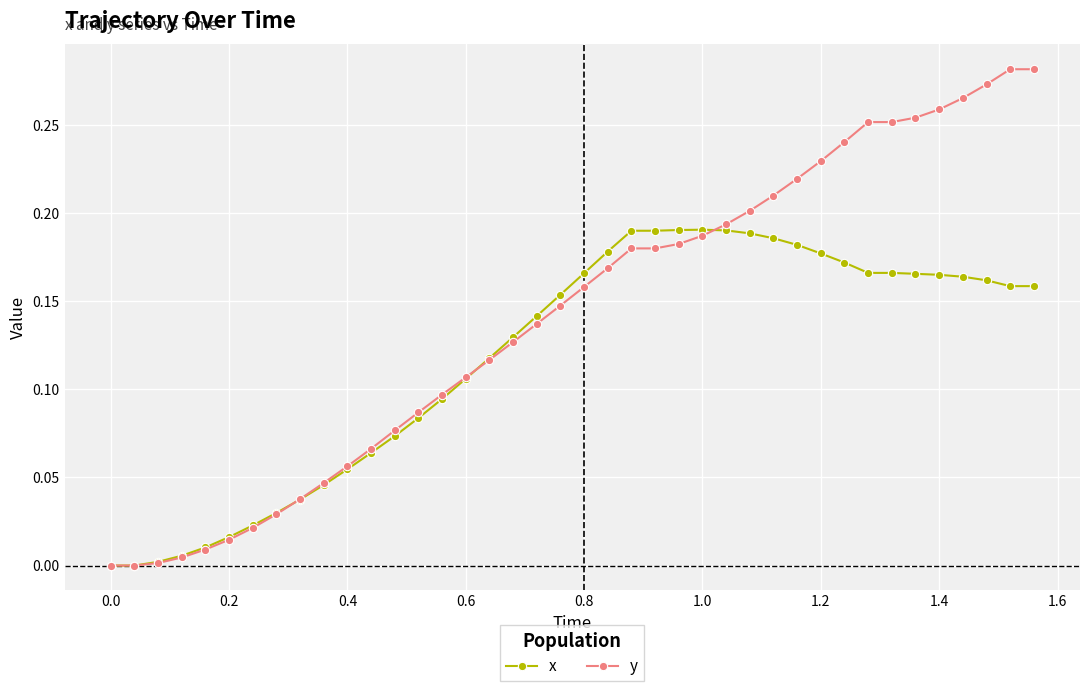

Does the chart display data point markers on the line(s)?

Yes